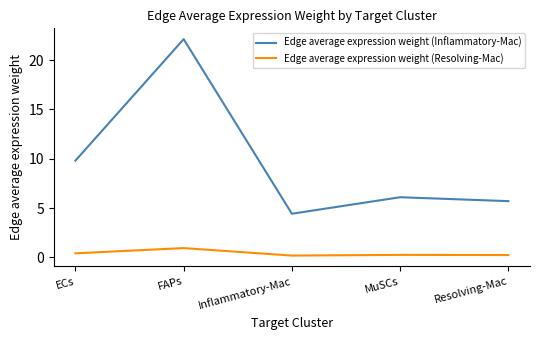

What is the sum of all Edge average expression weight (Inflammatory-Mac) values?

48.2